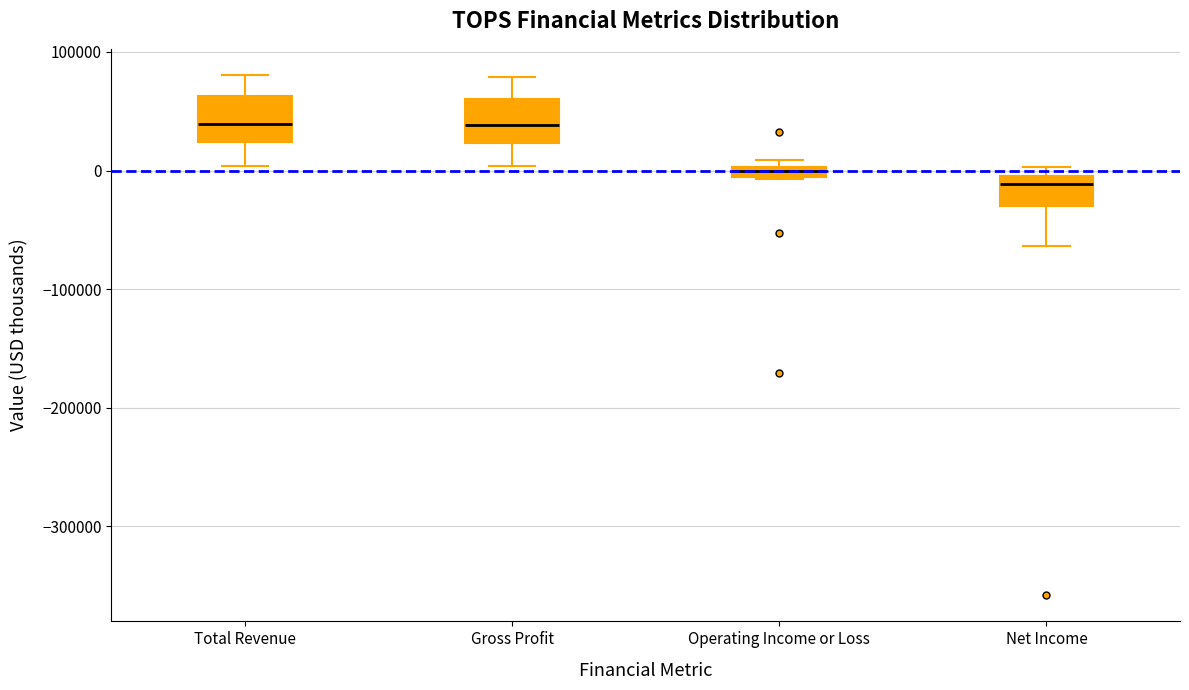

Where is the lower edge of the box for Gross Profit on the y-axis? The values are not printed on the chart, so give them approximately, as read against the axis.

20000